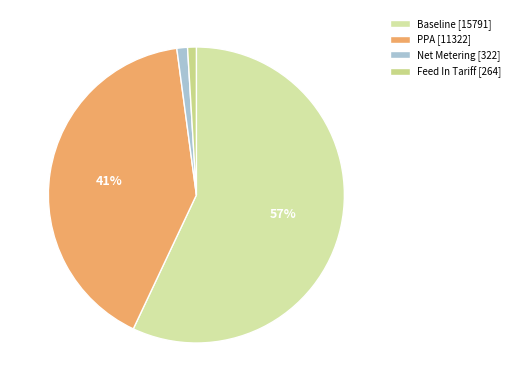

To the nearest percent, what is the average slice percentage?

25%